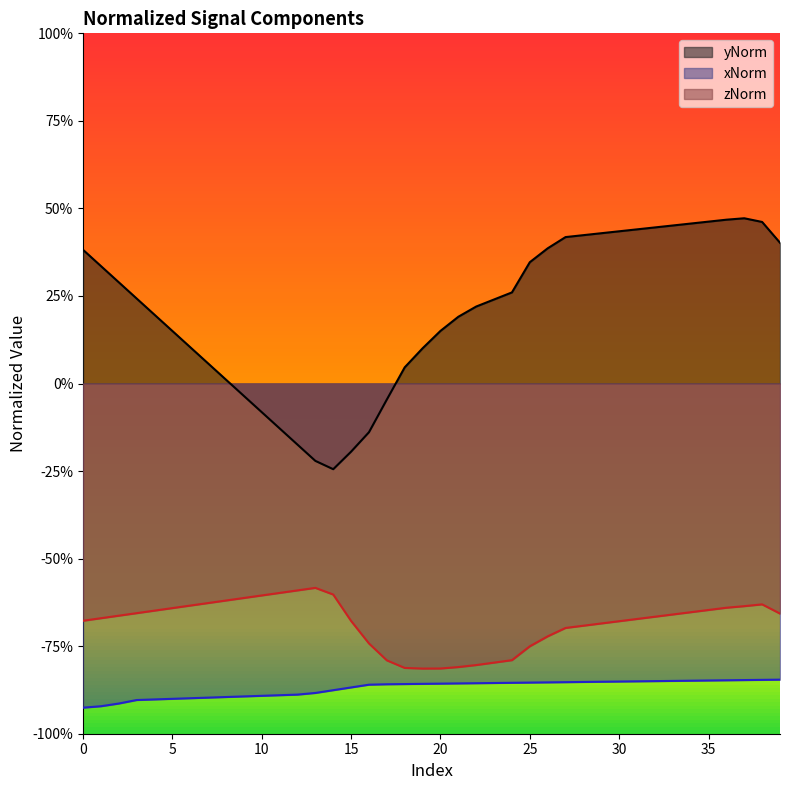

True or false: yNorm has a value of 0.1 at 22.

False